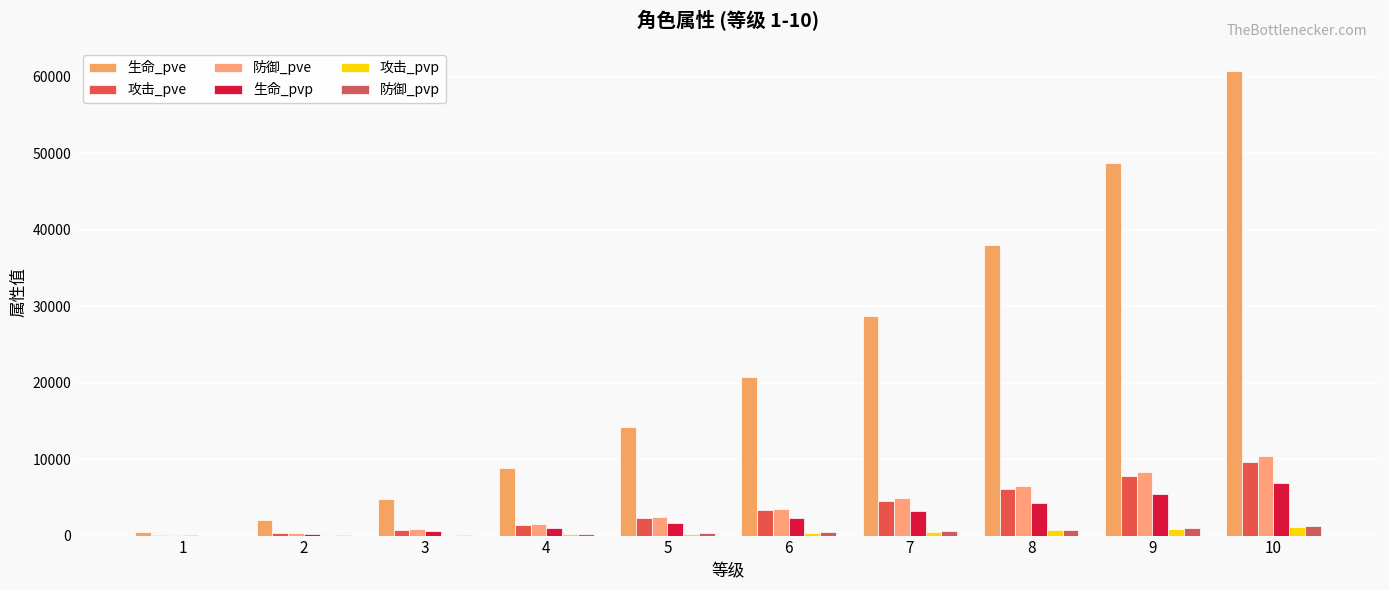

What is the total value across all series at 8?

56241